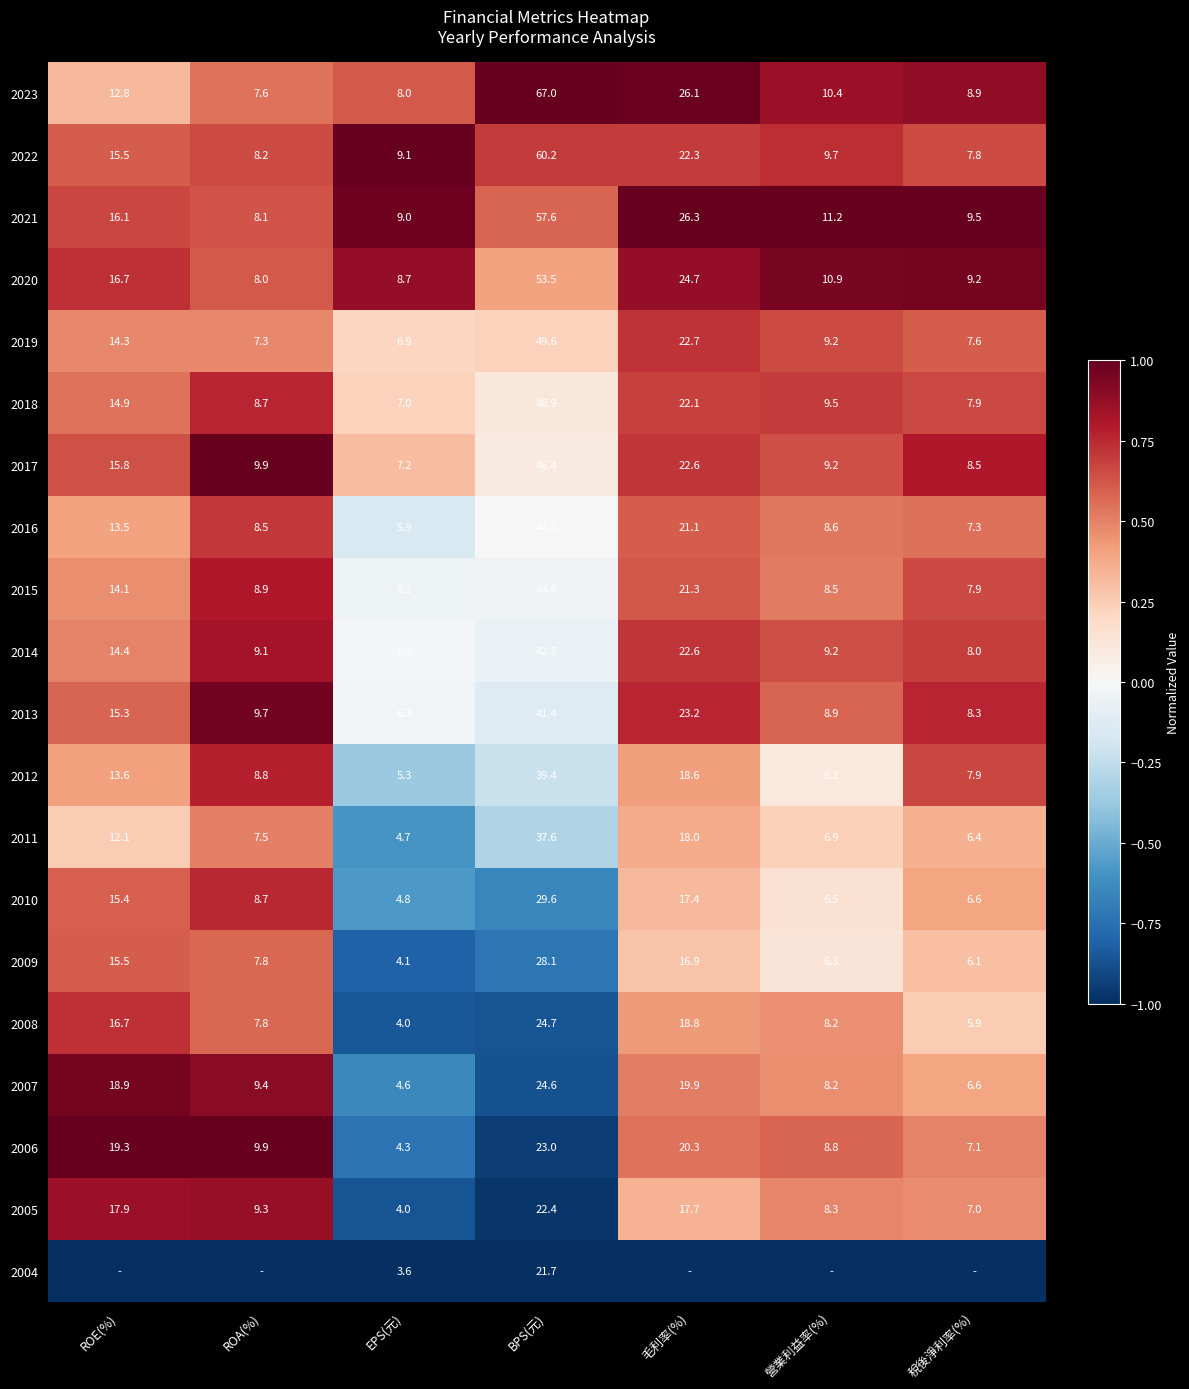

Is it true that 2018 equals 0.7 at ROE(%)?

False